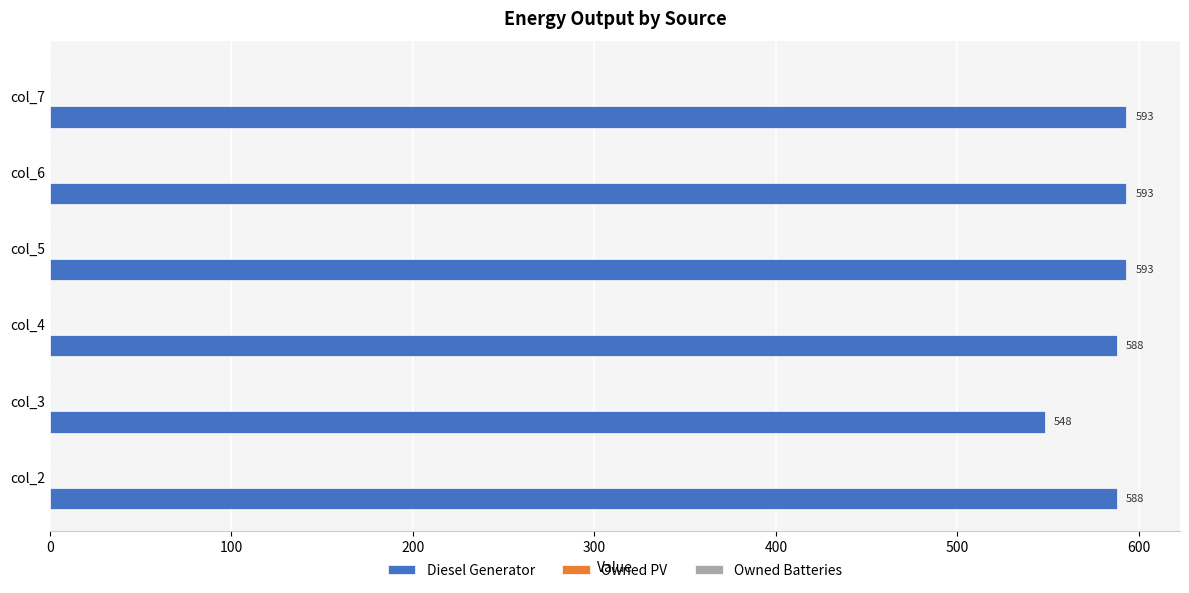

What is the average value?

584